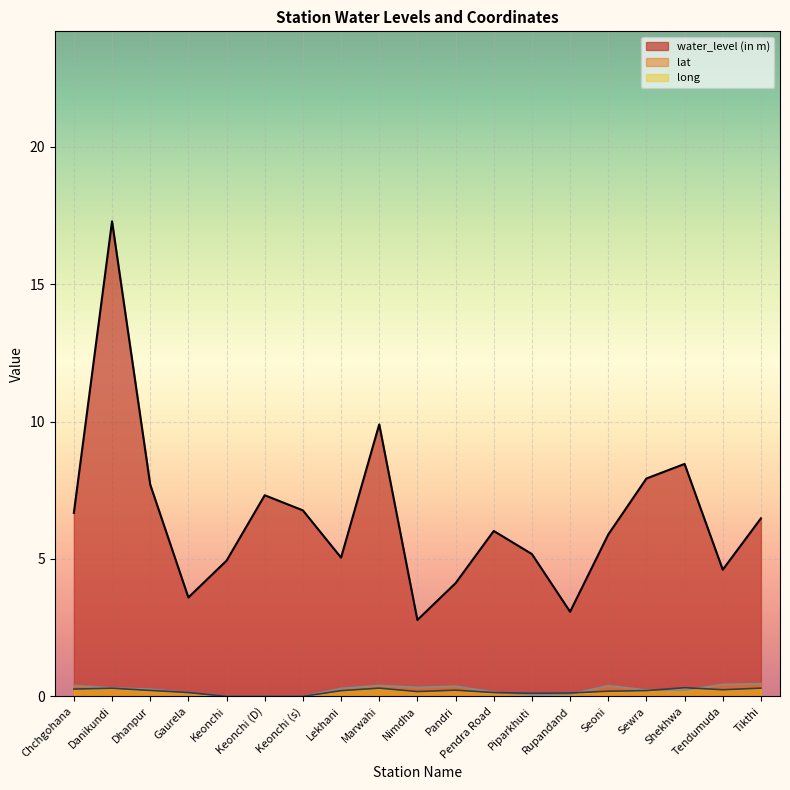

How many values in lat are above zero?

16